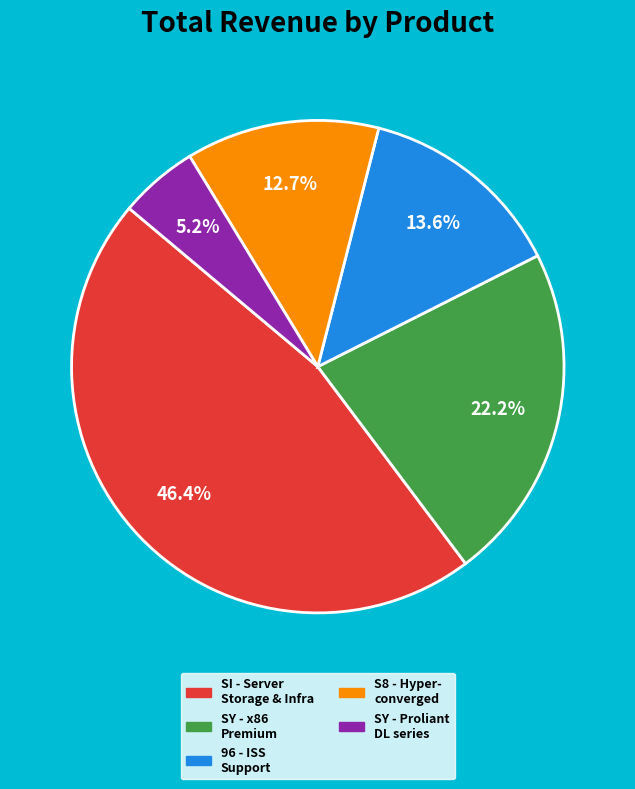

Is there a majority slice in this chart?

No